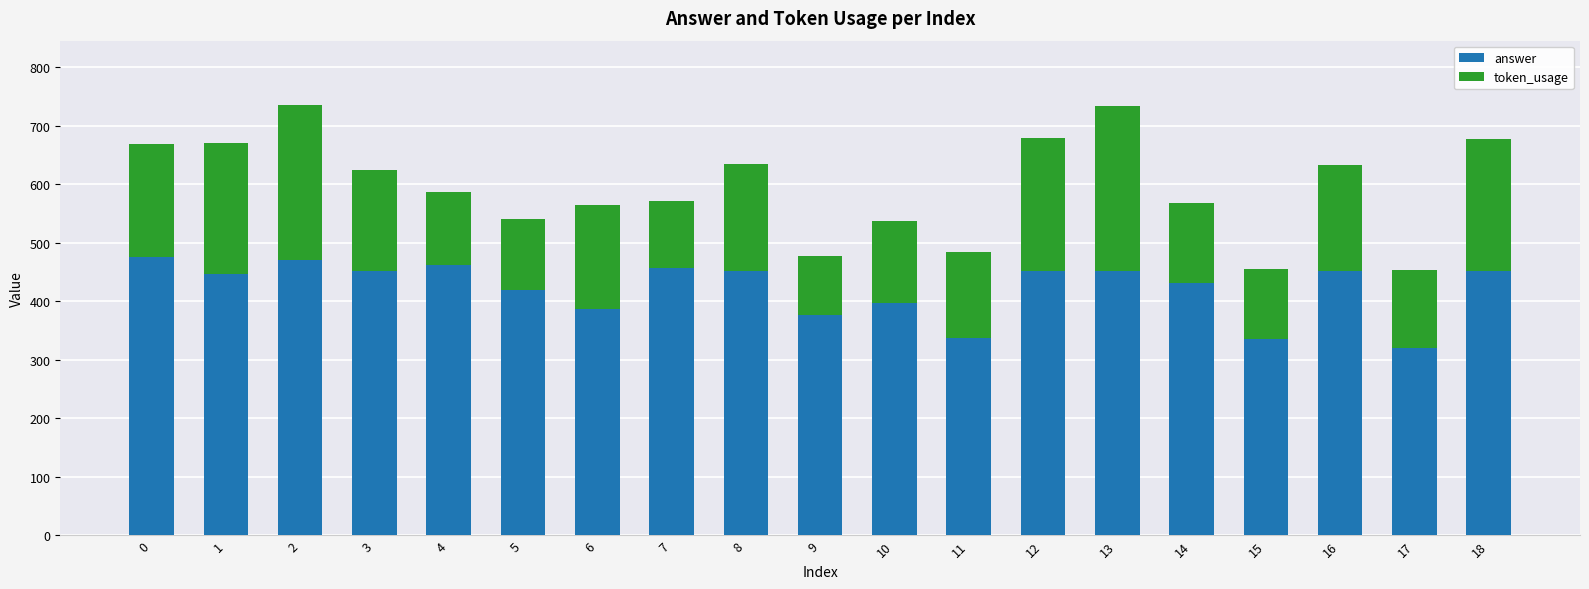

What is the total value across all series at 10?

537